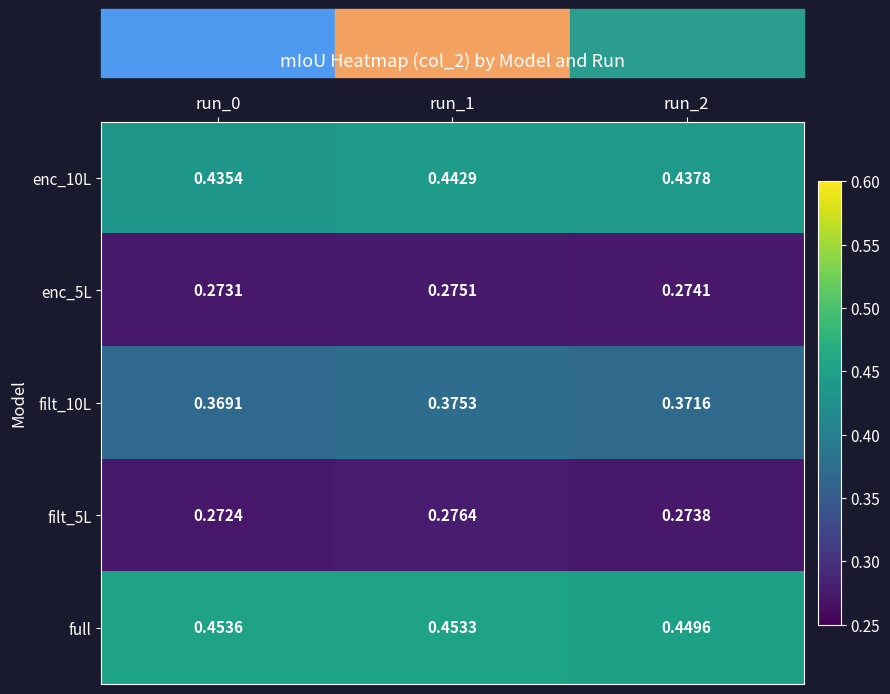

At how many categories does at least one series exceed 0?

3